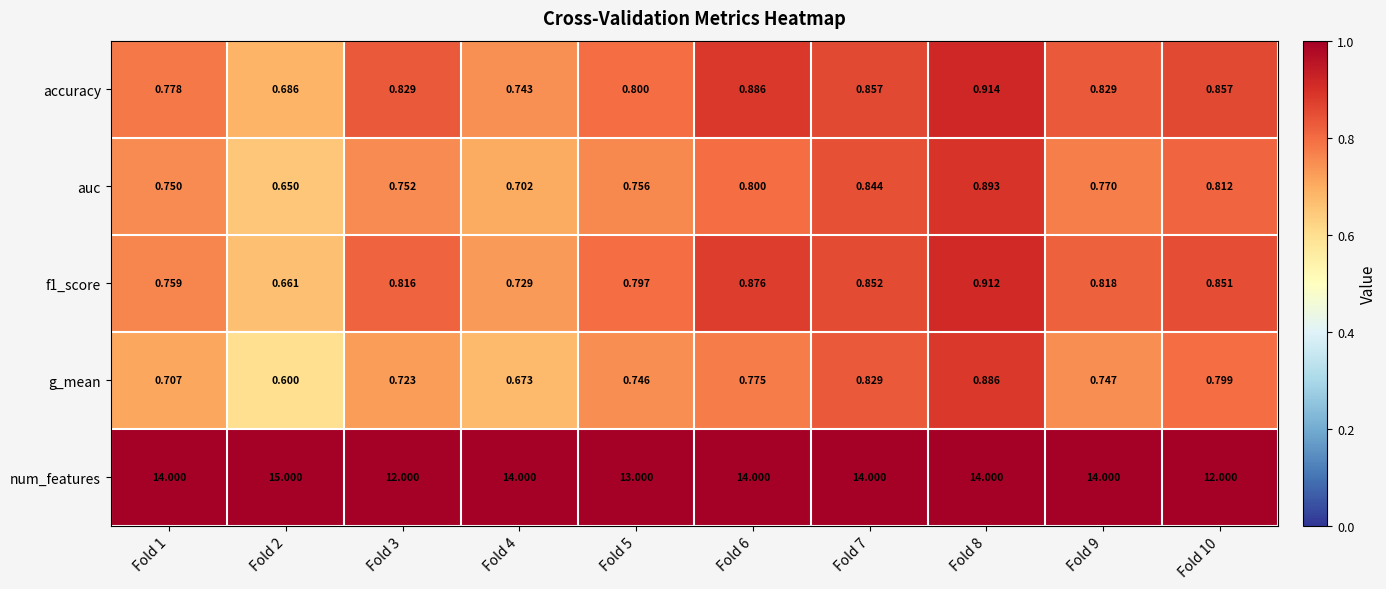

Between Fold 5 and Fold 9, which series saw the biggest shift?

num_features